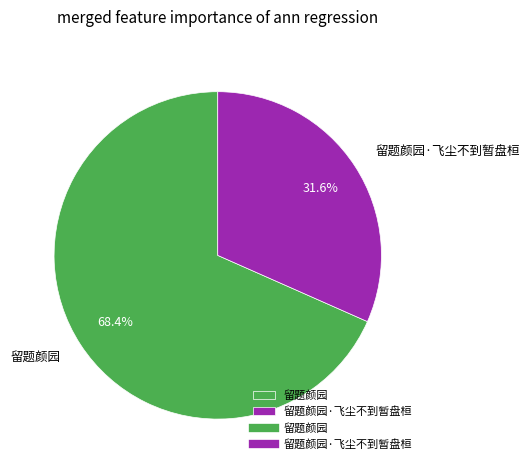

What percentage is the 留题颜园 slice, to the nearest percent?

68%